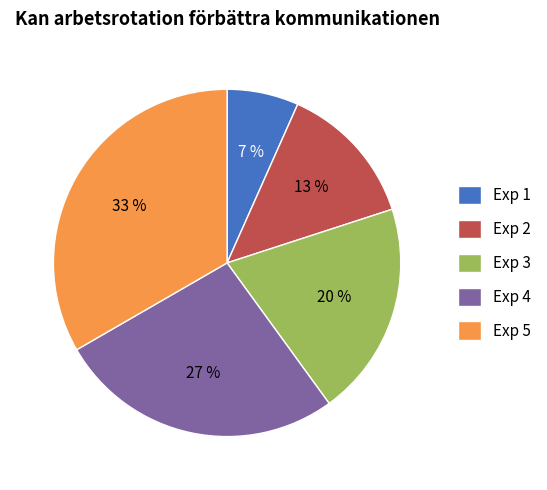

To the nearest percent, what is the average slice percentage?

20%